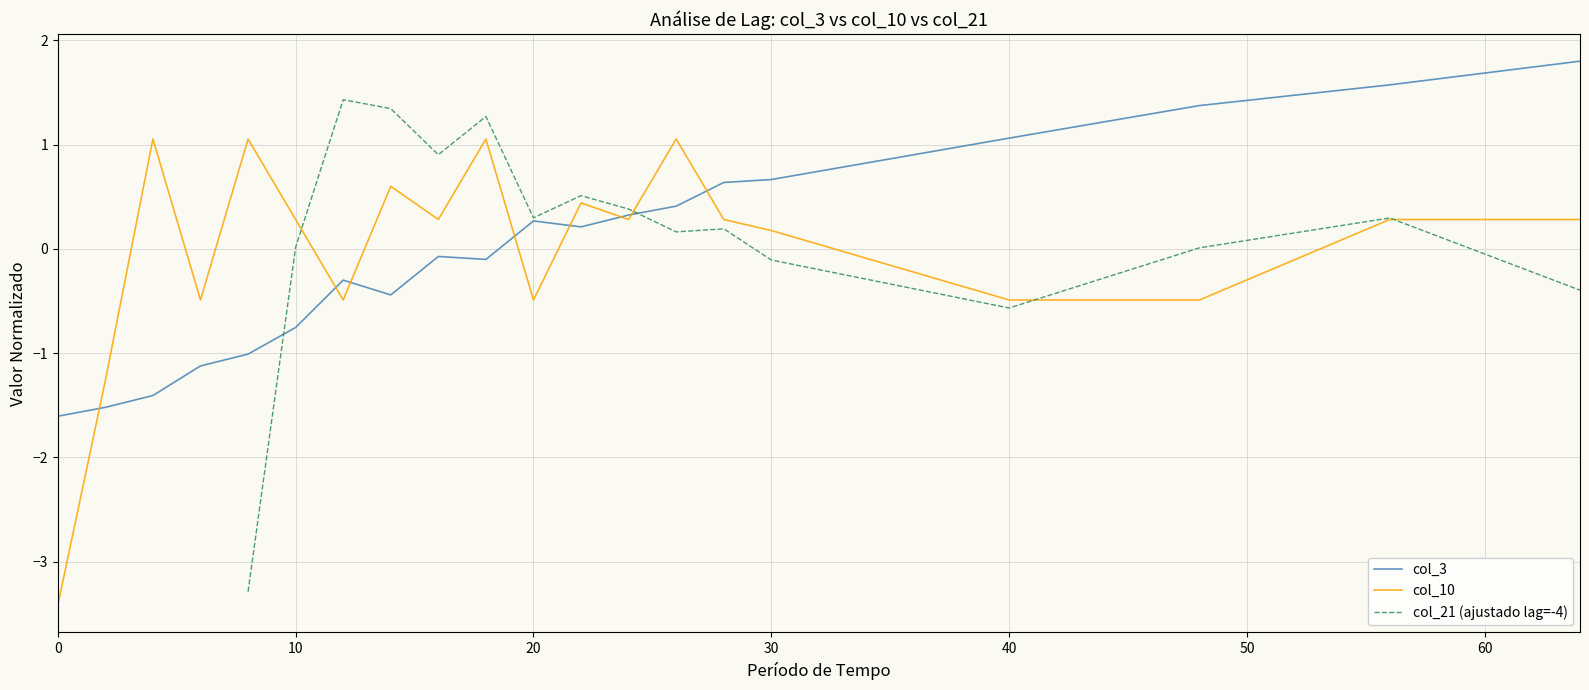

At which label does col_3 first exceed 0?

20